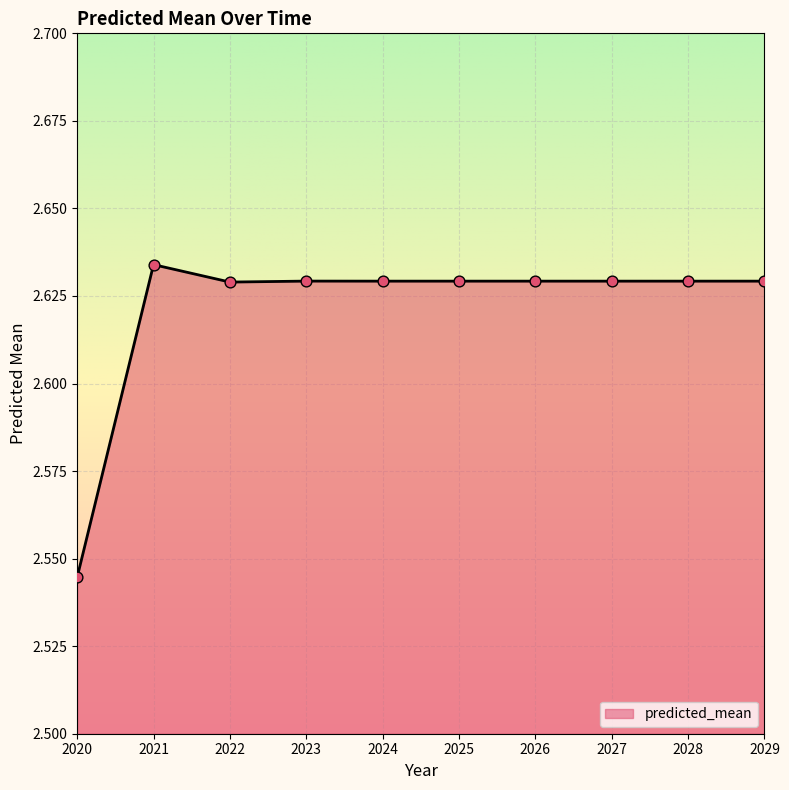

Between 2023 and 2021, which is larger?

2021